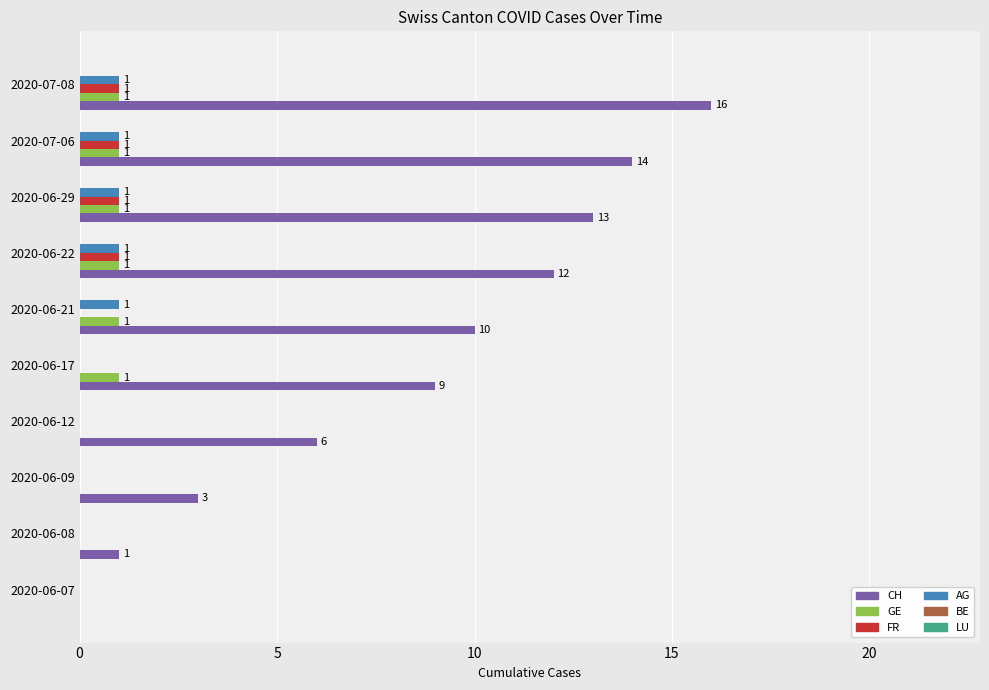

What is the sum of all FR values?

4